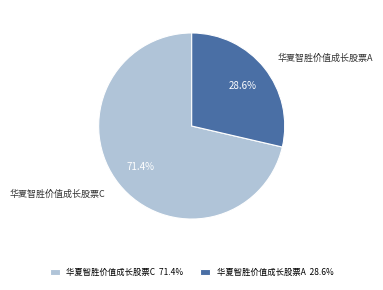

Does any single category account for the majority?

Yes